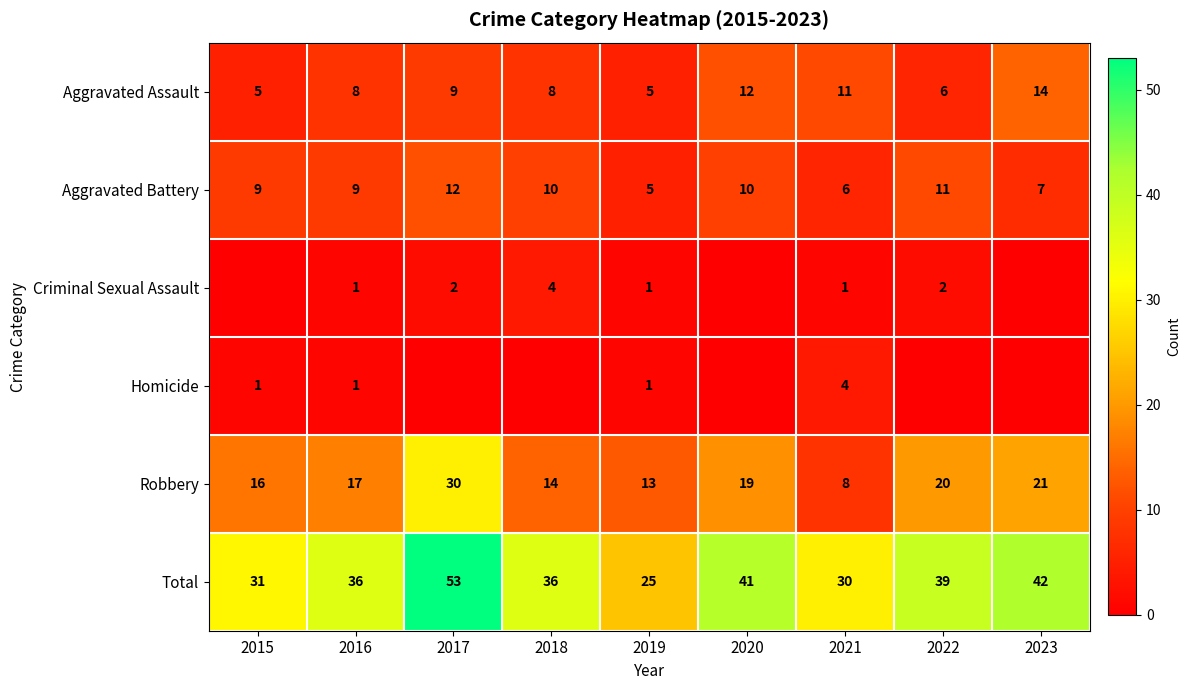

What is the sum of all Total values?

333